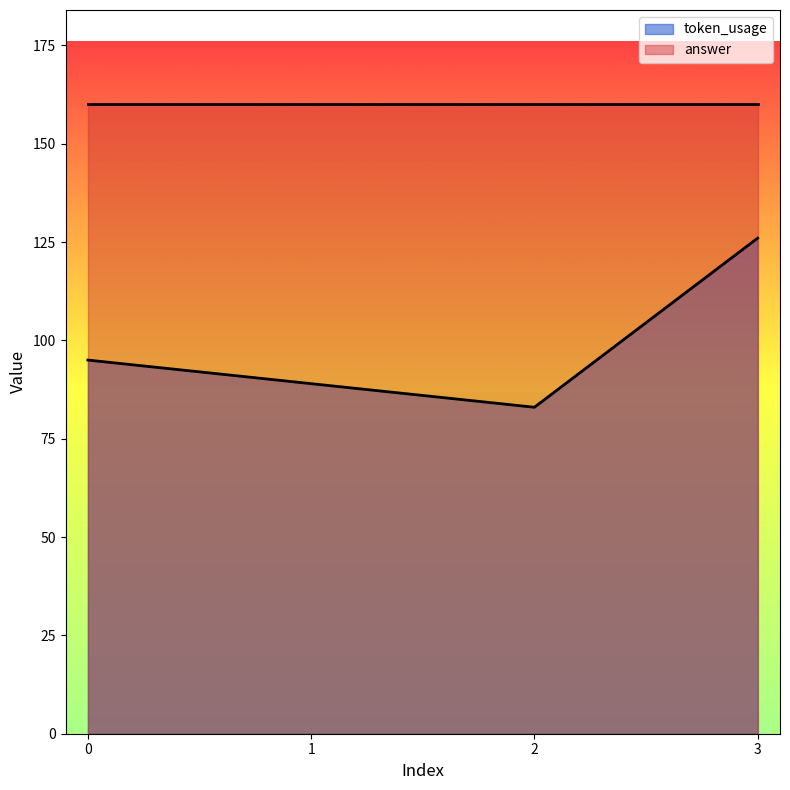

What is the difference between the values at 2 and 0?

12